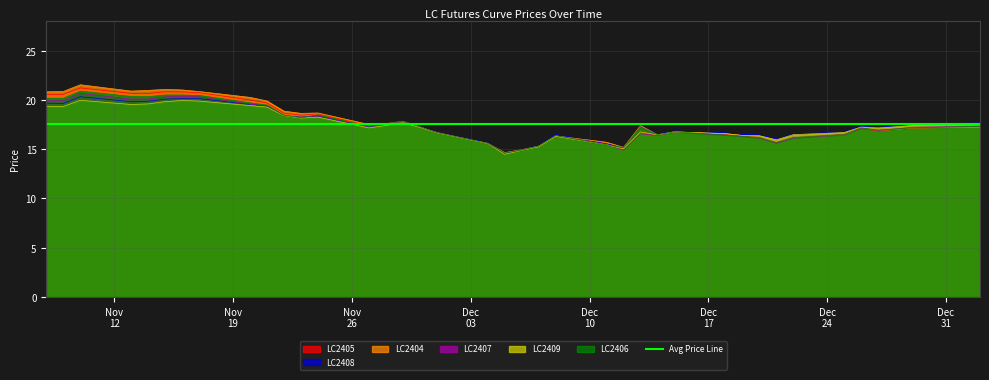

Where is the first local minimum for LC2409?

2023-11-09